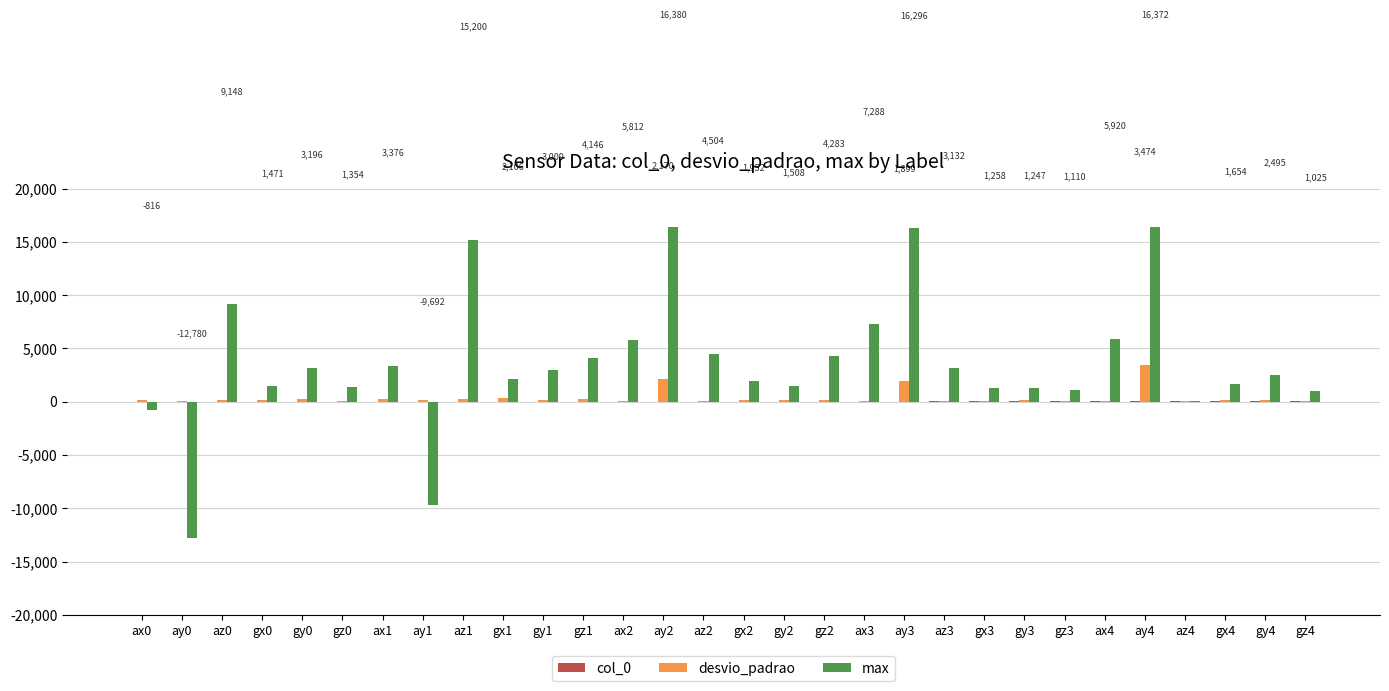

What is the greatest value displayed?

16380.0